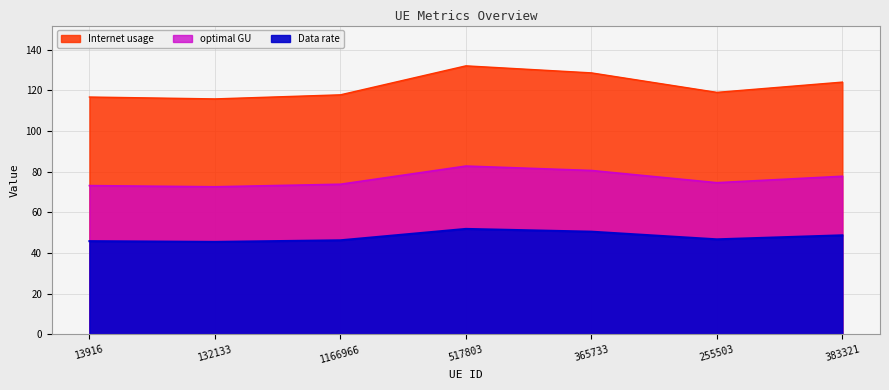

True or false: Data rate and optimal GU intersect in this chart.

False